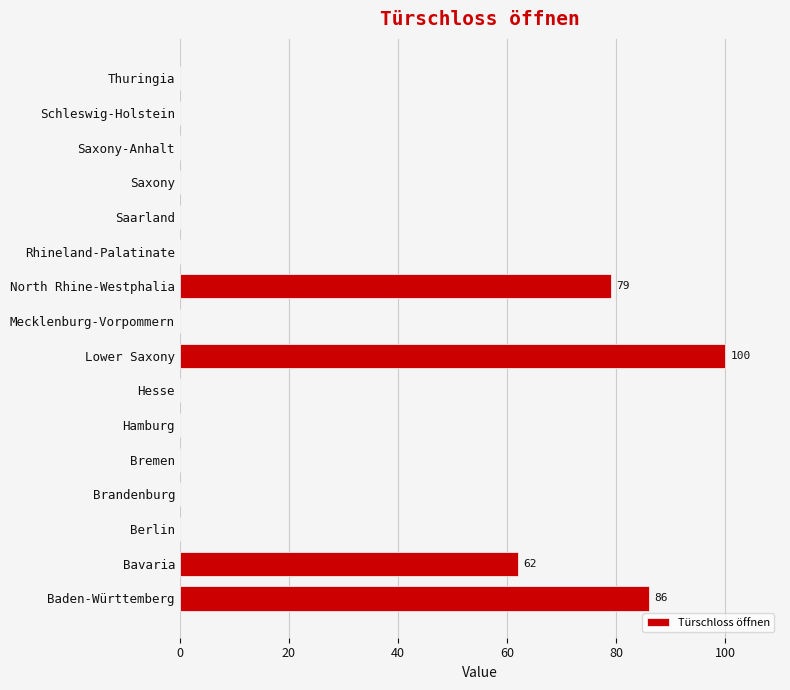

Reading bottom to top, extract all data points from this chart.

Baden-Württemberg=86	Bavaria=62	Berlin=0	Brandenburg=0	Bremen=0	Hamburg=0	Hesse=0	Lower Saxony=100	Mecklenburg-Vorpommern=0	North Rhine-Westphalia=79	Rhineland-Palatinate=0	Saarland=0	Saxony=0	Saxony-Anhalt=0	Schleswig-Holstein=0	Thuringia=0